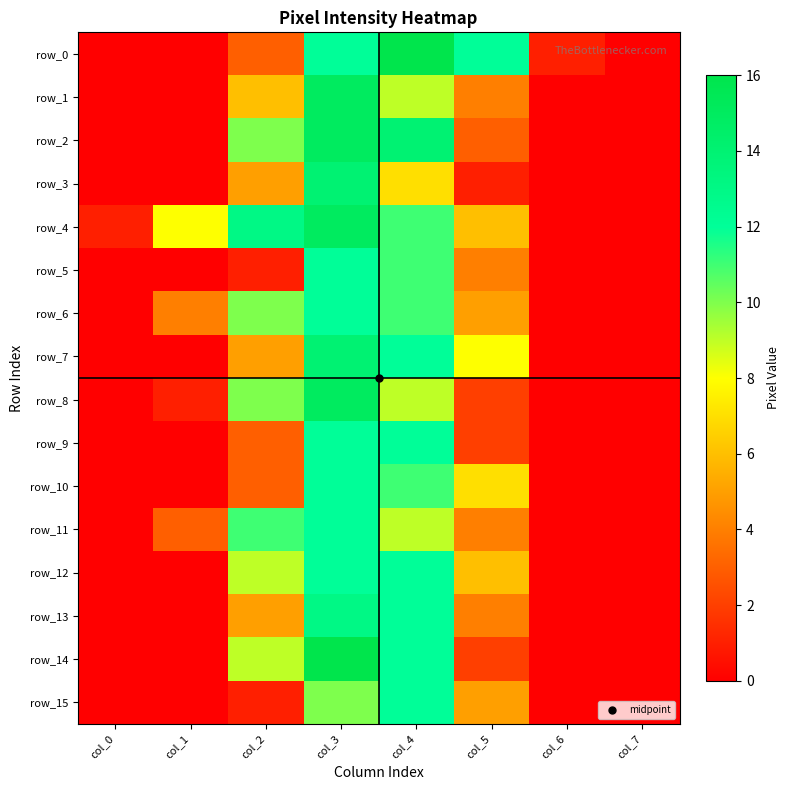

Rank the categories by row_7 value from highest to lowest.

col_3, col_4, col_5, col_2, col_0, col_1, col_6, col_7